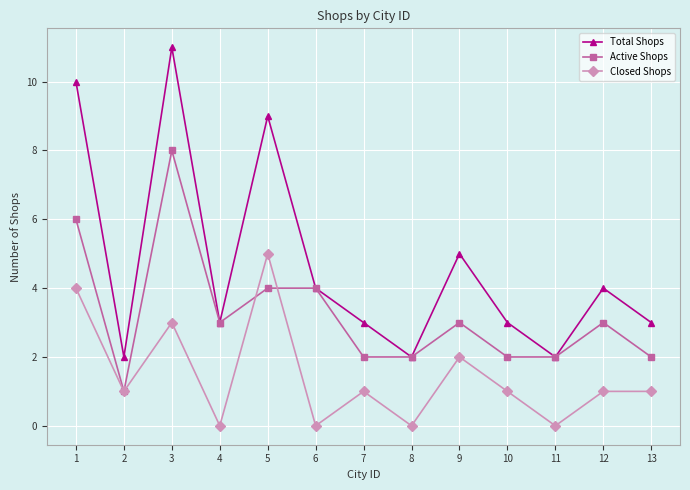

Reading right to left, extract all data points from this chart.

Total Shops: 3	4	2	3	5	2	3	4	9	3	11	2	10
Active Shops: 2	3	2	2	3	2	2	4	4	3	8	1	6
Closed Shops: 1	1	0	1	2	0	1	0	5	0	3	1	4